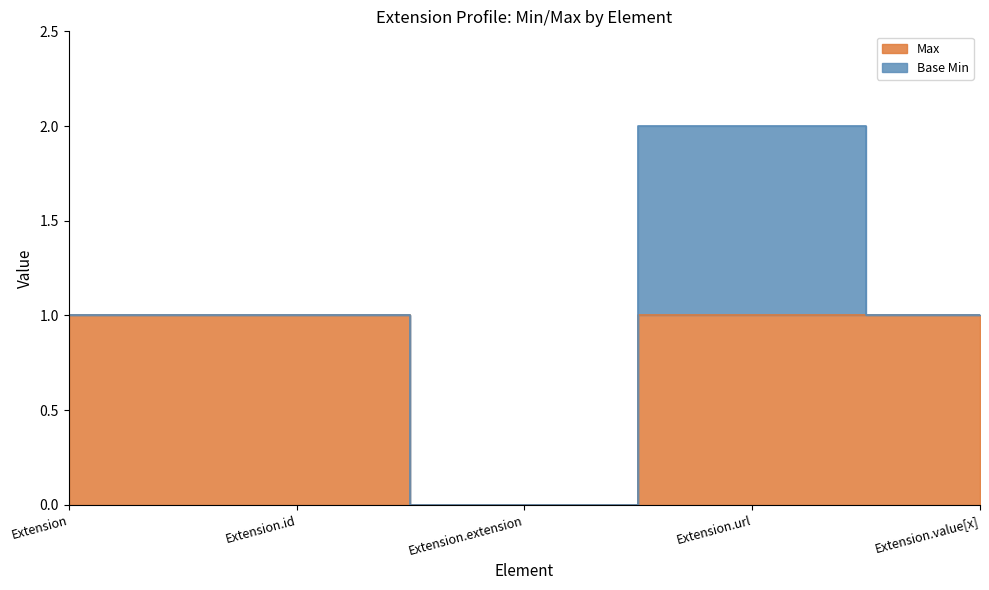

Does the chart display data point markers on the line(s)?

No